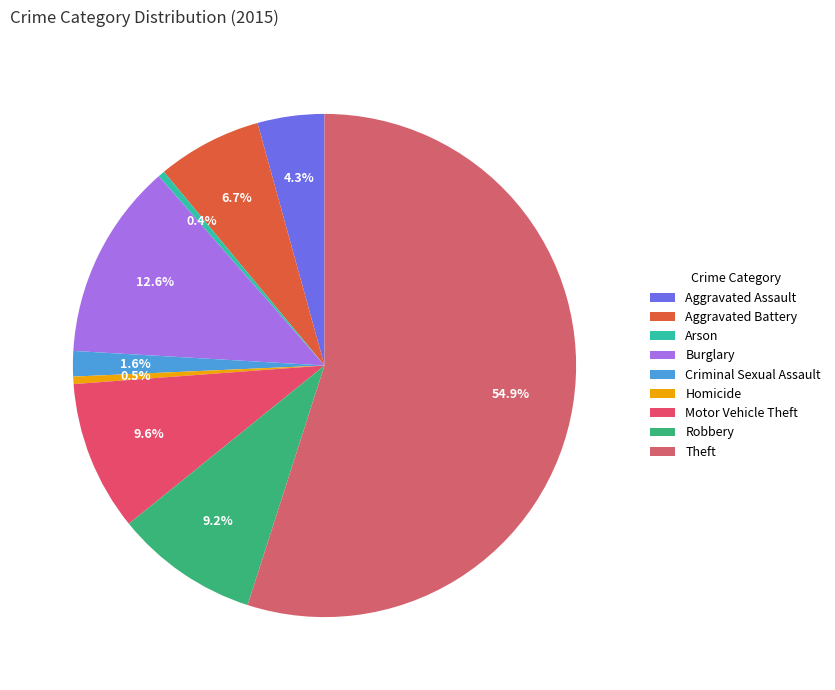

Count the number of slices in the pie.

9